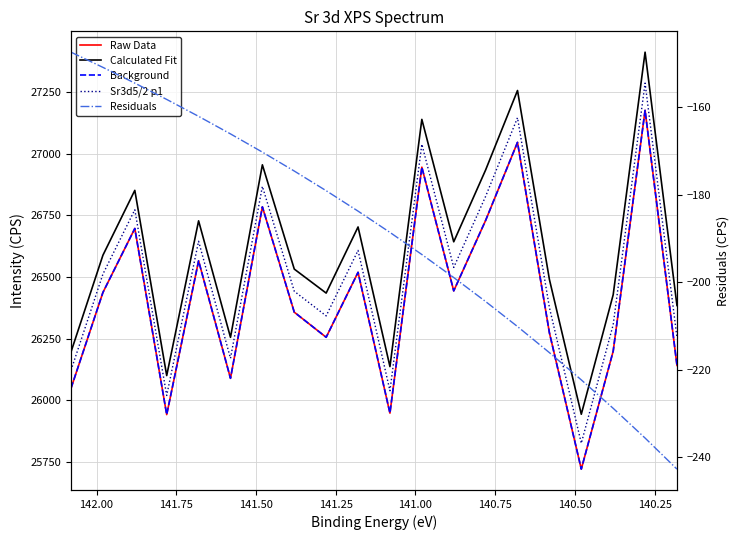

What is the greatest value displayed?

27411.4